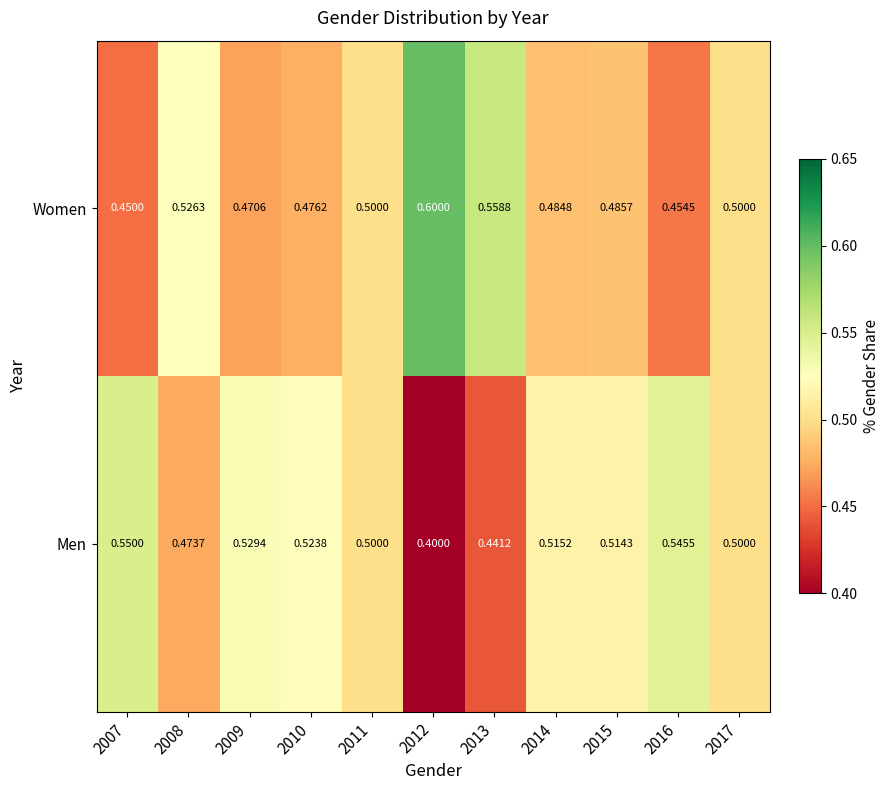

Which series has the largest total across all categories?

Women